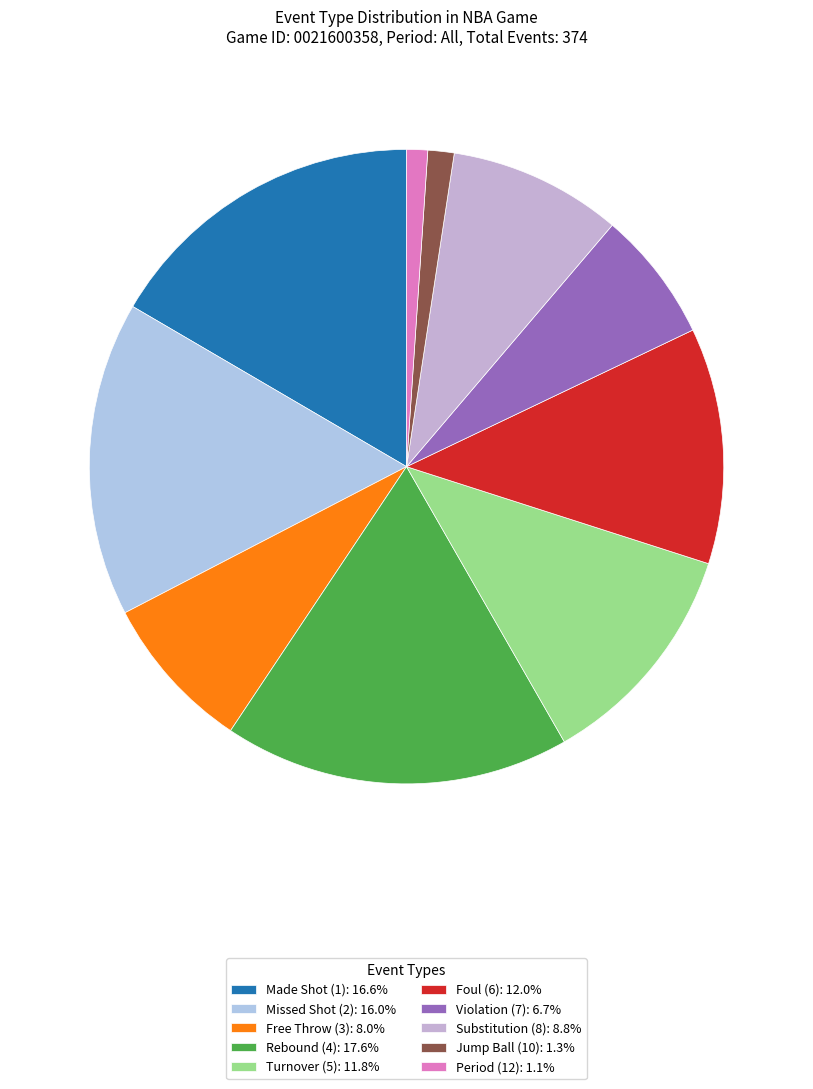

Count the number of slices in the pie.

10